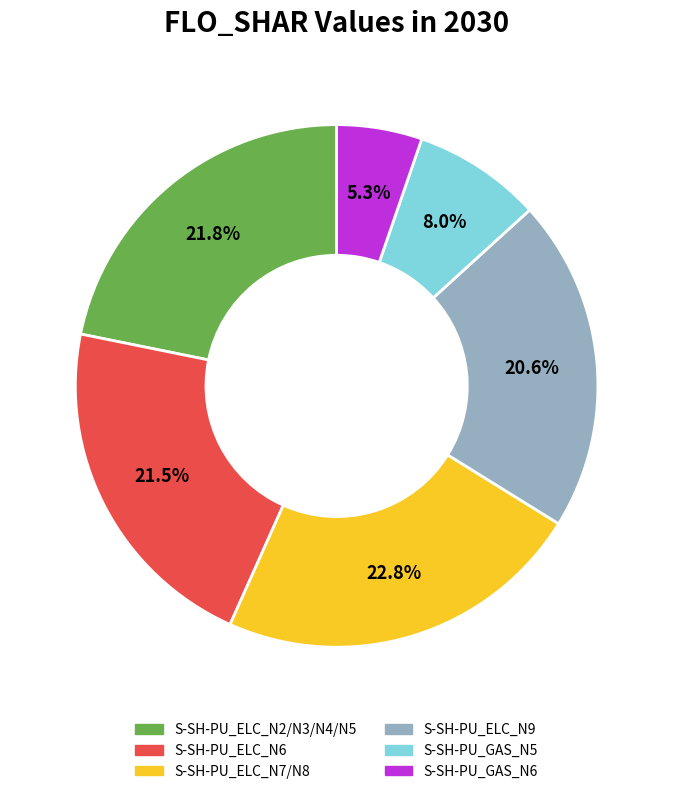

What percentage is the S-SH-PU_ELC_N9 slice, to the nearest percent?

21%